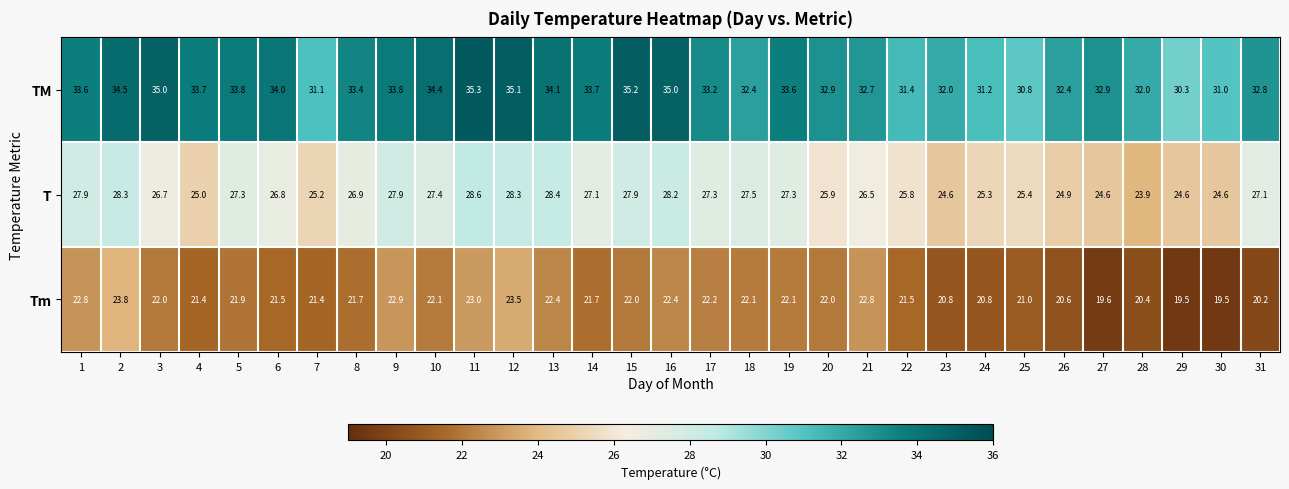

What is the difference between the TM values at 11 and 28?

3.3